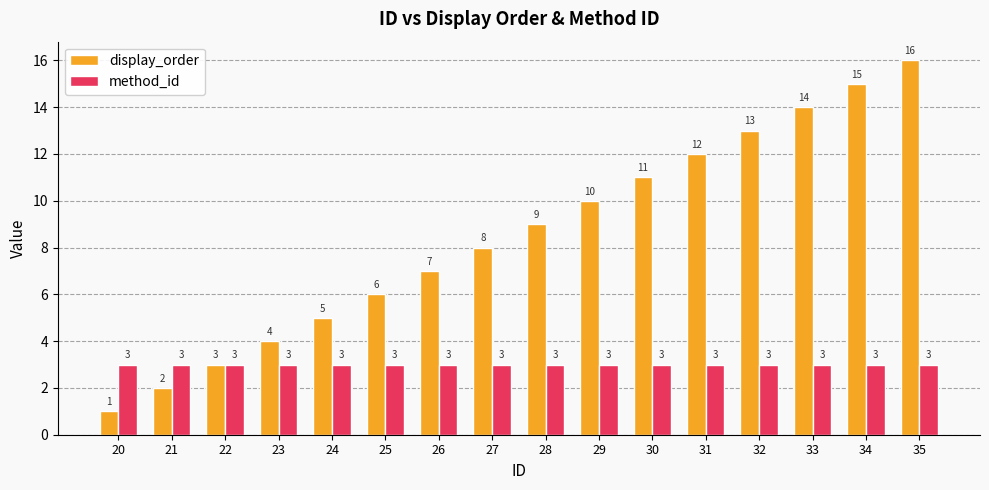

Rank the series by their maximum value, from lowest to highest.

method_id, display_order